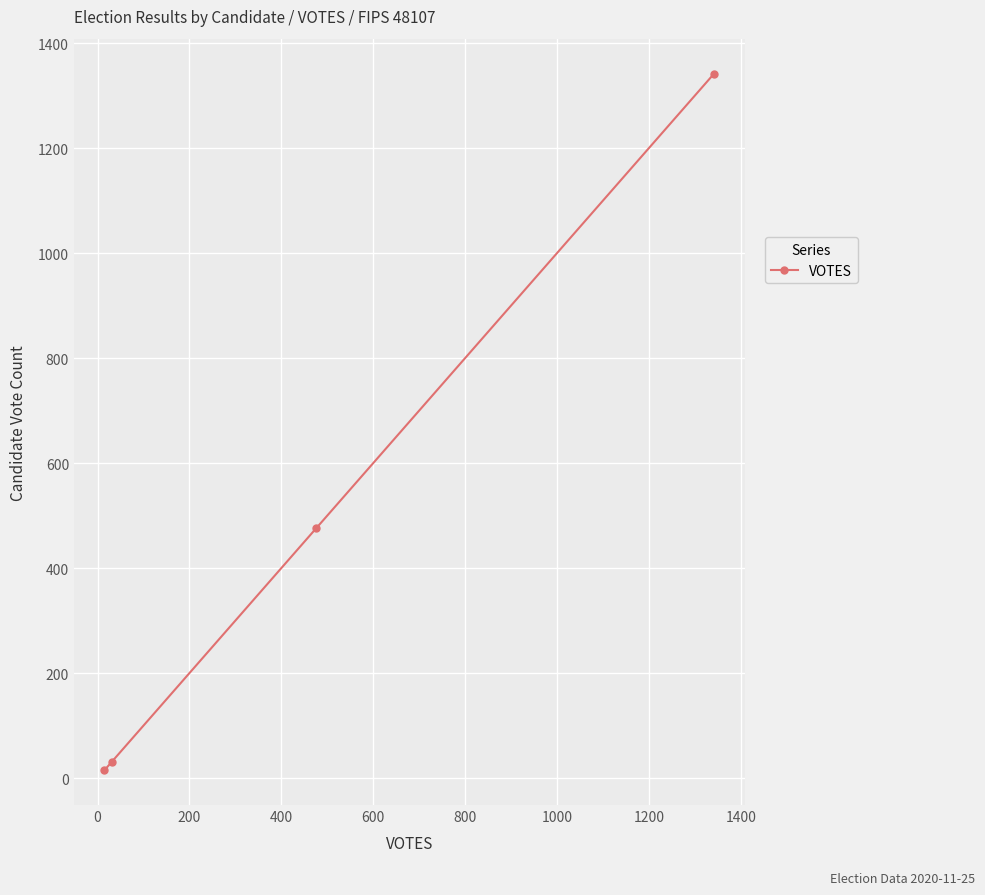

What is the maximum value shown in the chart?

1342